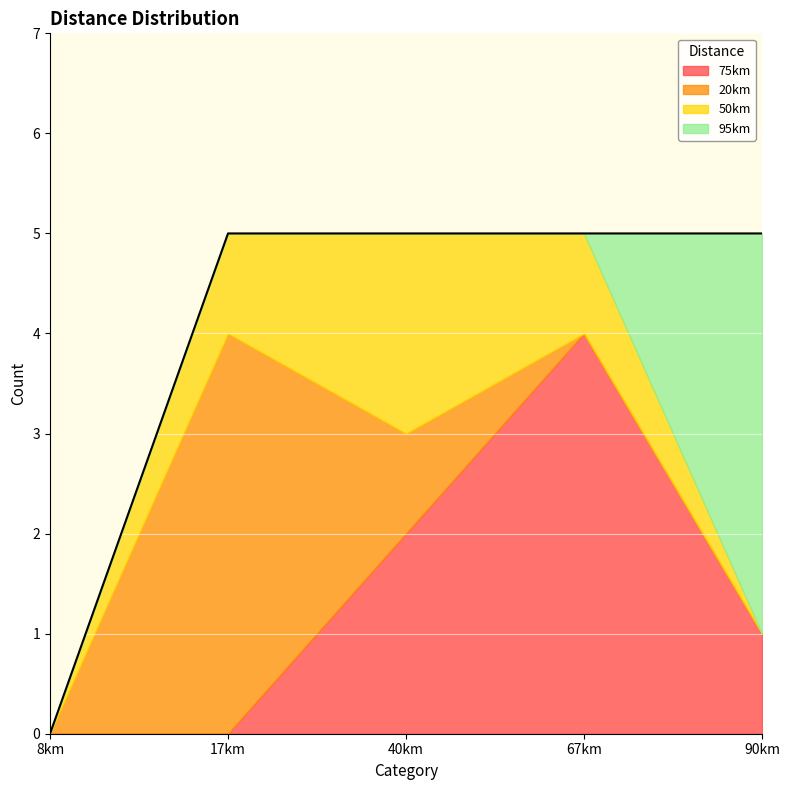

The 95km series shows 0 at 8km. True or false?

True